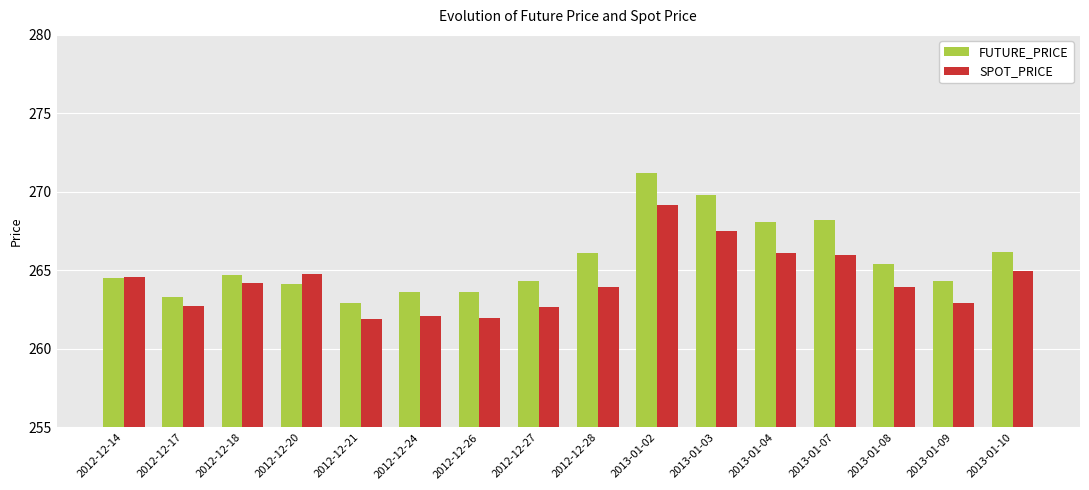

Which series changed the most between 2012-12-21 and 2013-01-07?

FUTURE_PRICE